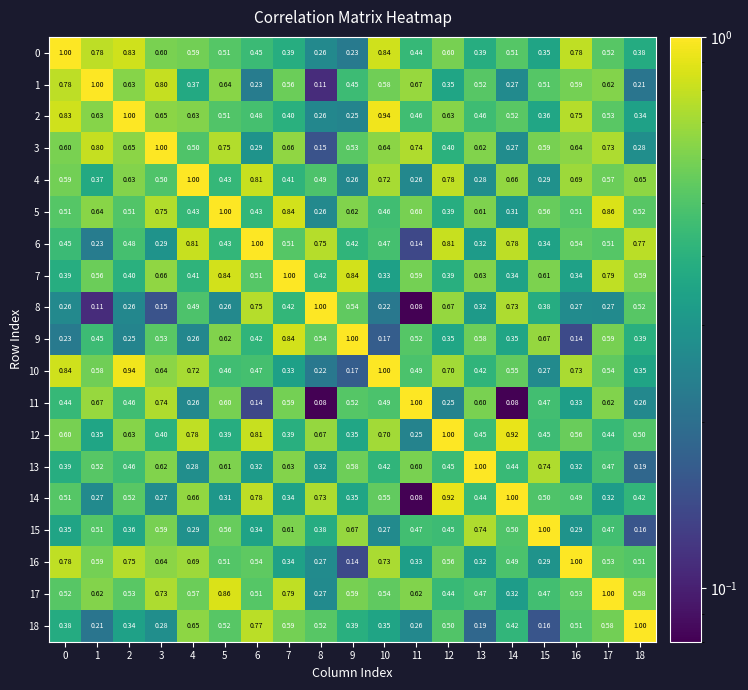

Is the value of 4 at 12 greater than the value of 6 at 2?

Yes